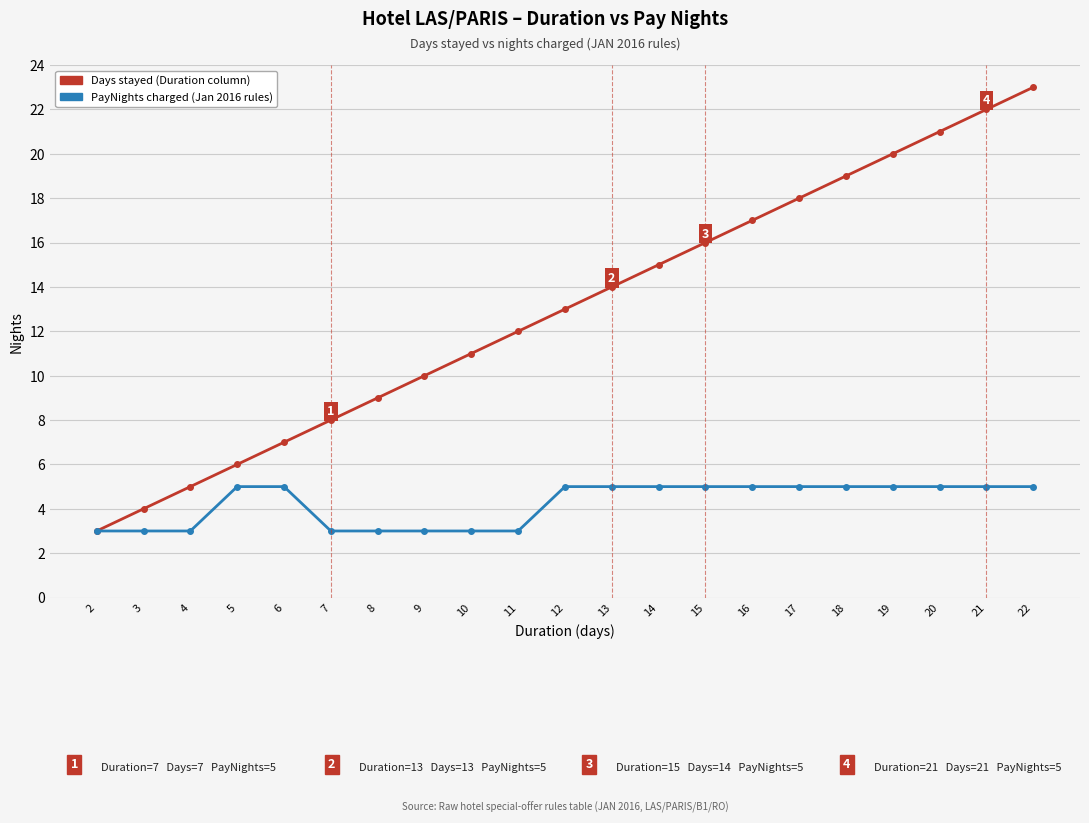

At which category does the chart reach its peak across all series?

22